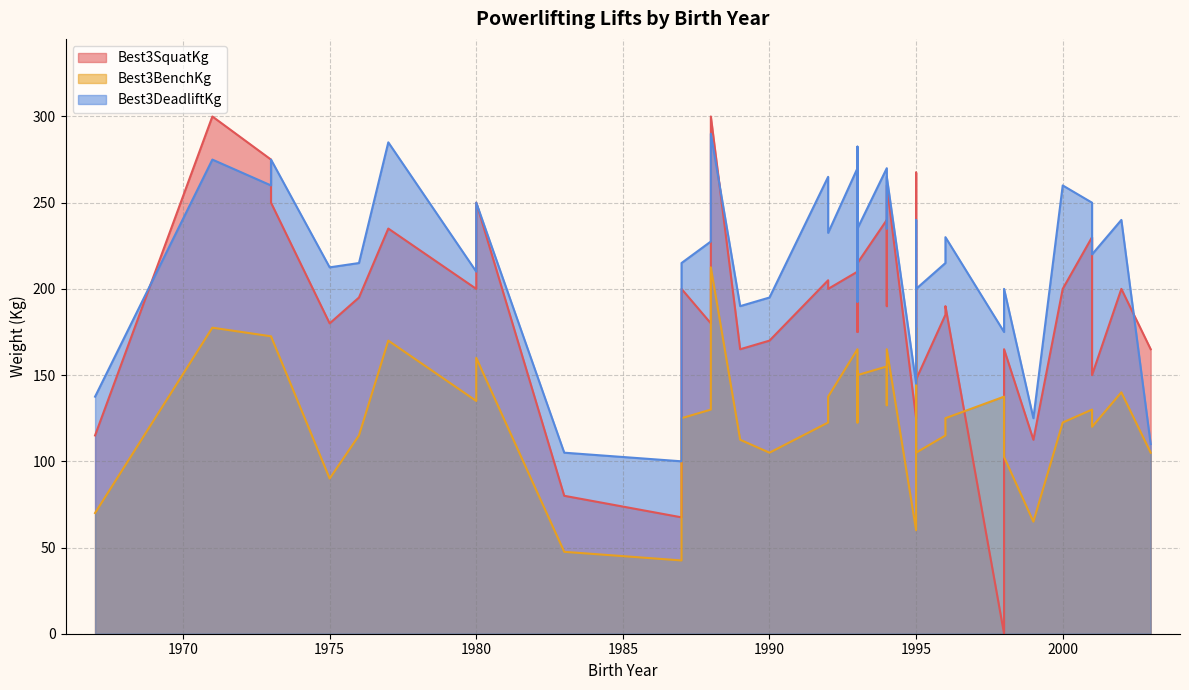

What is the difference between the second highest and minimum values in the Best3BenchKg series?

135.0